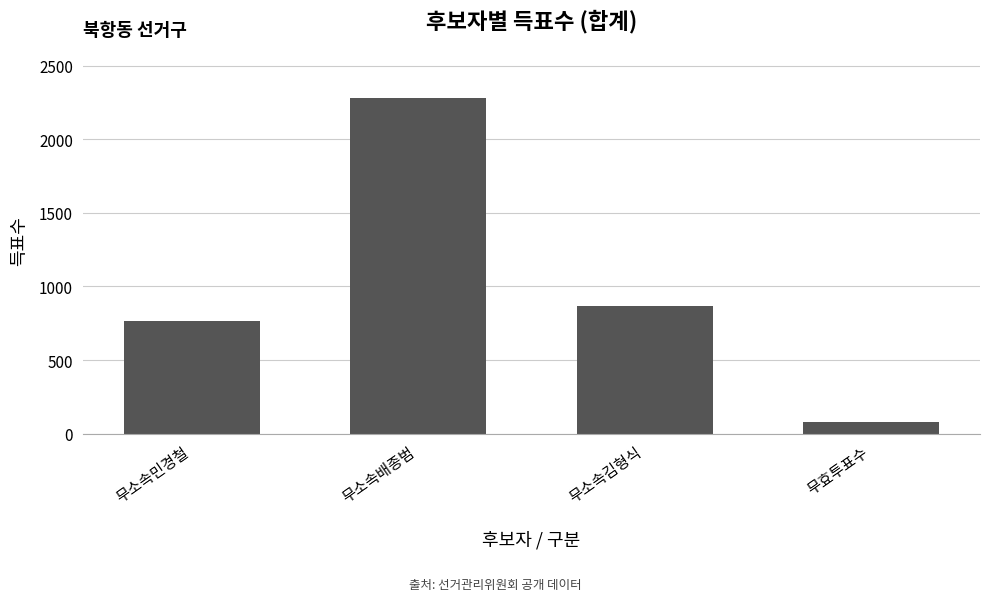

What is the difference between the second highest and second lowest values?

99